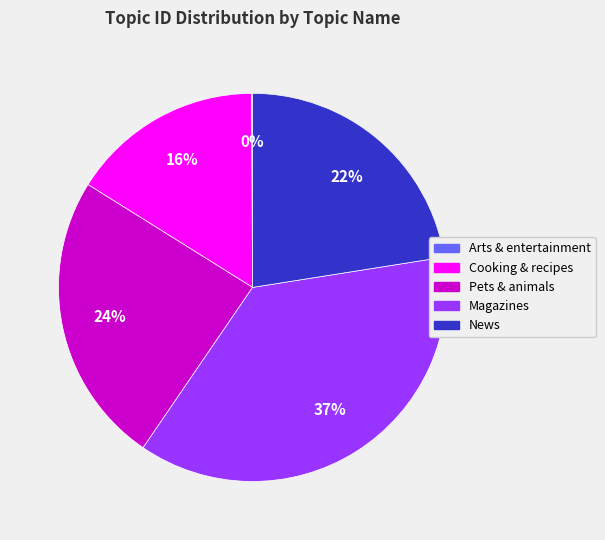

To the nearest percent, what is the difference between the Magazines and Cooking & recipes slice percentages?

21%